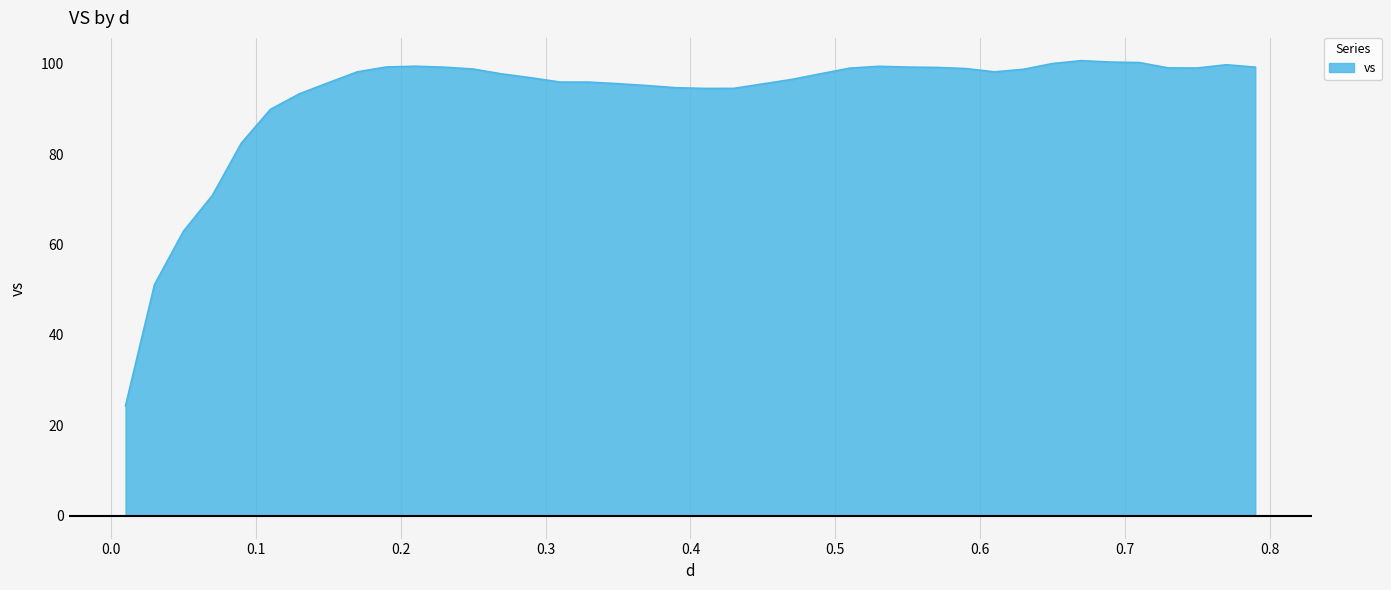

What is the difference between the second highest and minimum values?

76.0